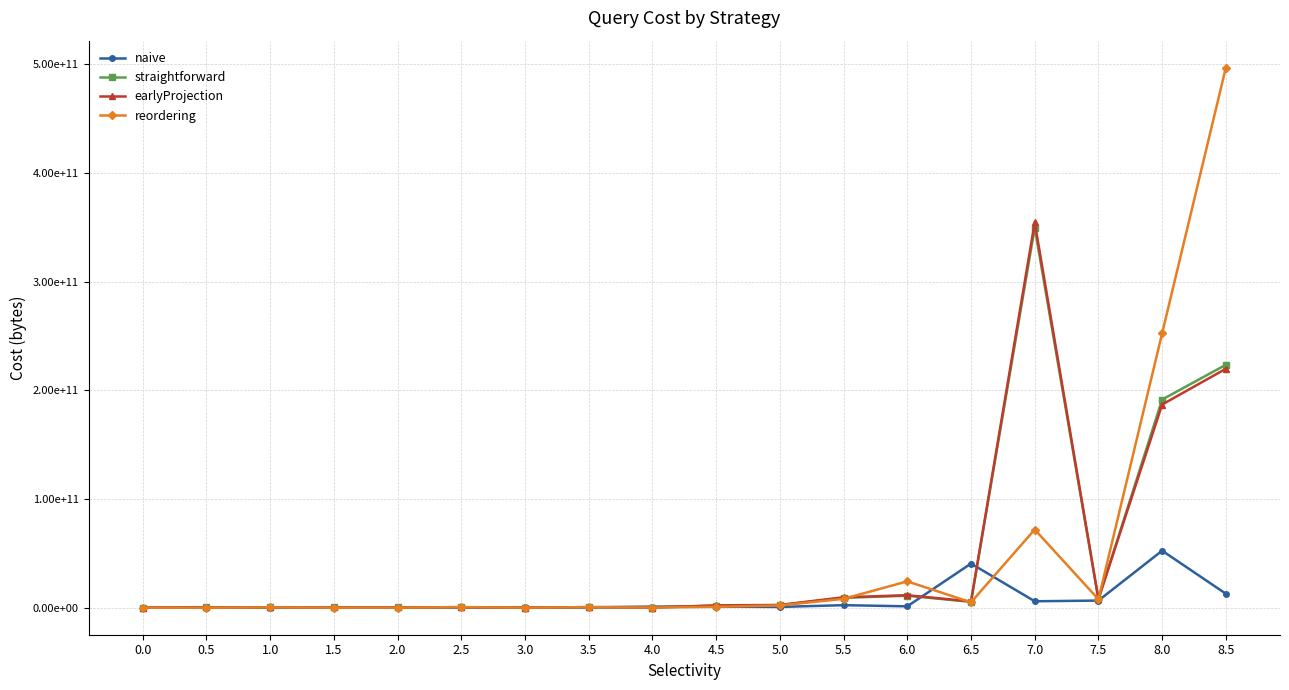

What are all the series names shown in the legend?

naive, straightforward, earlyProjection, reordering